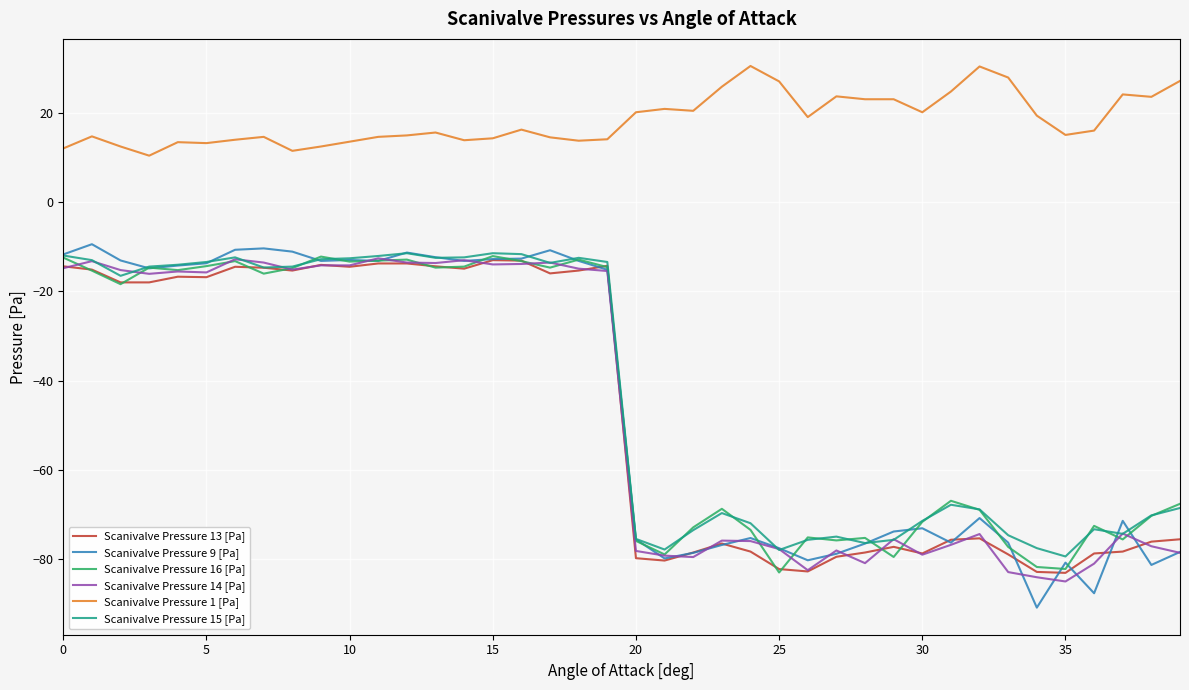

Which series has the largest range (max minus min)?

Scanivalve Pressure 9 [Pa]